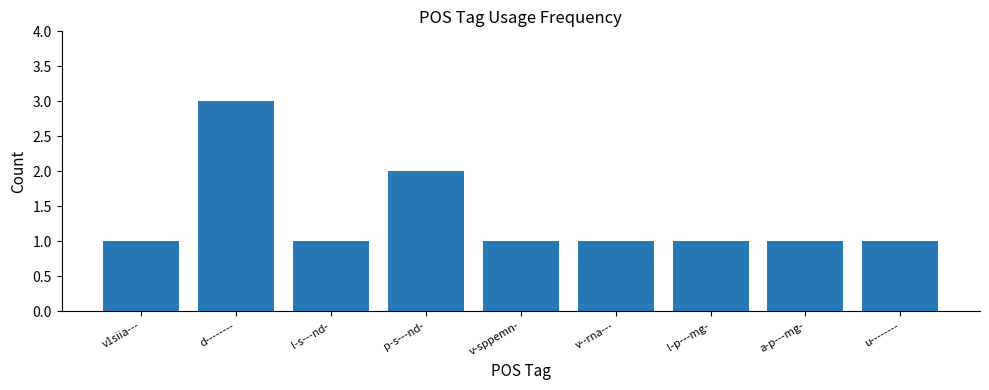

Which category has the highest value across all series?

d--------